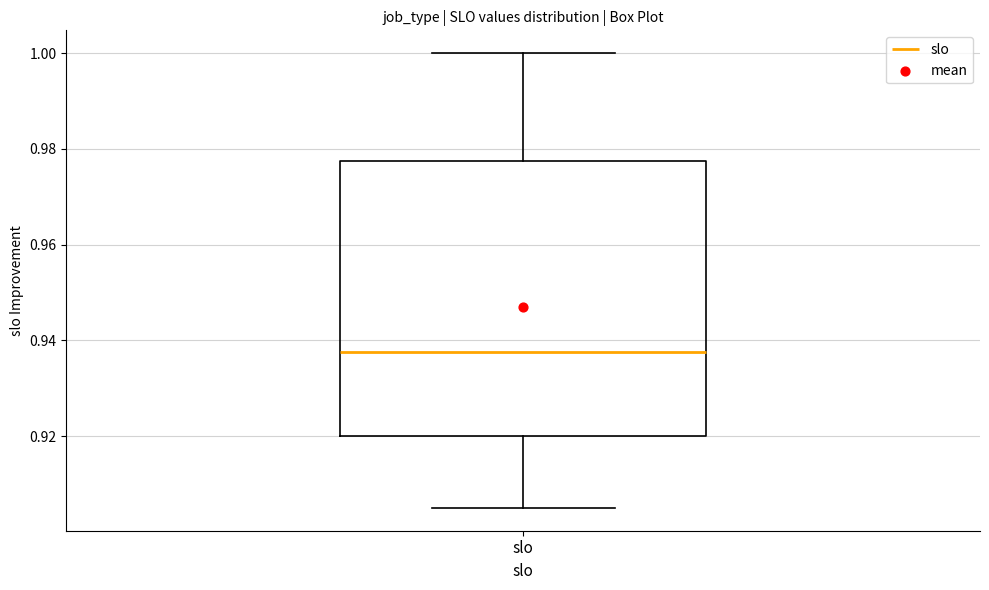

Read this box plot against the y-axis: the position of the median line, the range covered by the box, and the ends of both whiskers. The values are not printed on the chart, so give them approximately, as read against the axis.

median 0.938, box 0.920 to 0.978, whiskers 0.906 to 1.000